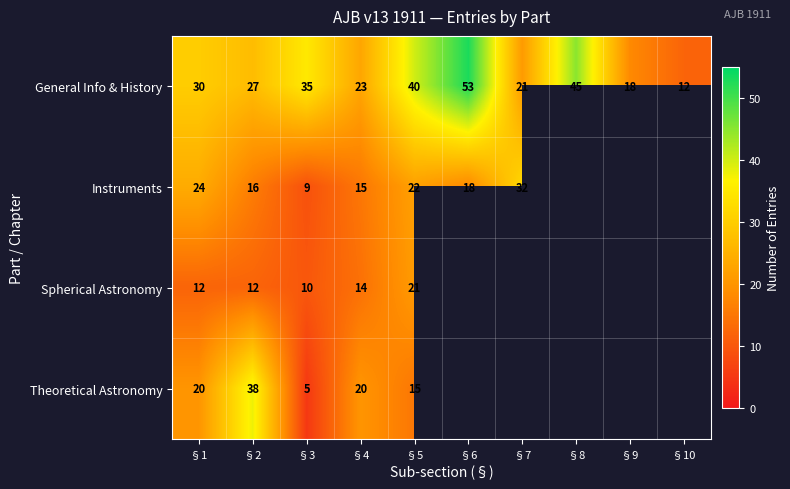

What is the spread (max minus min) of values at §4?

9